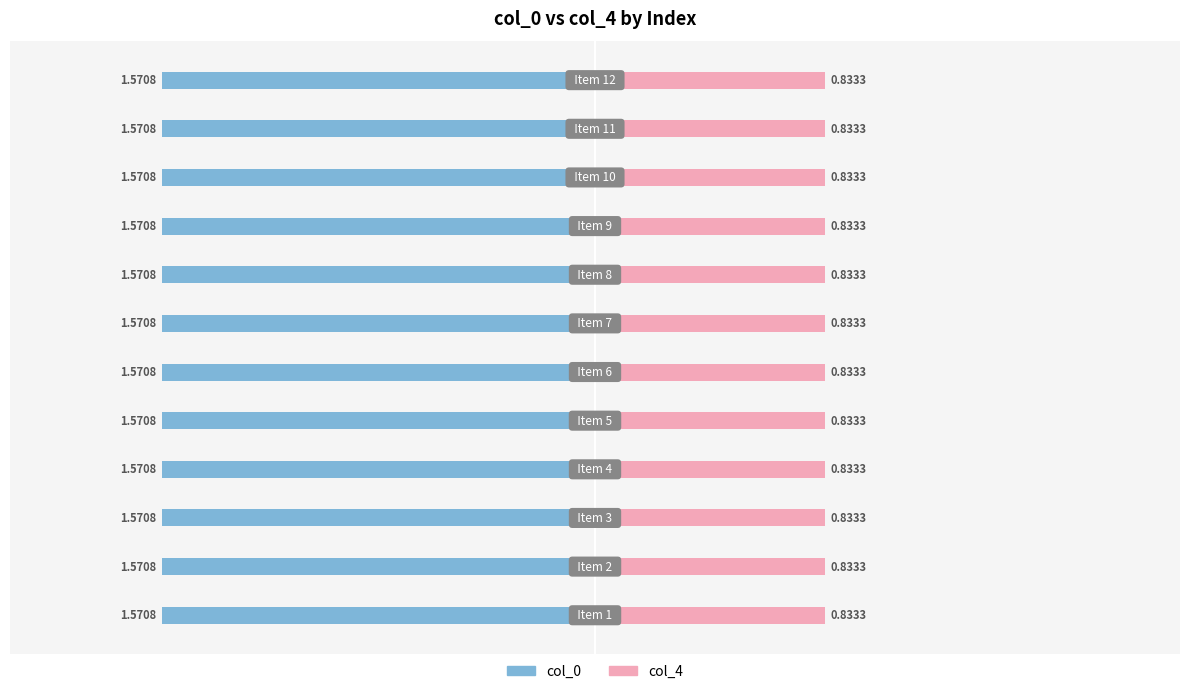

What is the value of the col_0 bar at the 1st from the left?

1.6